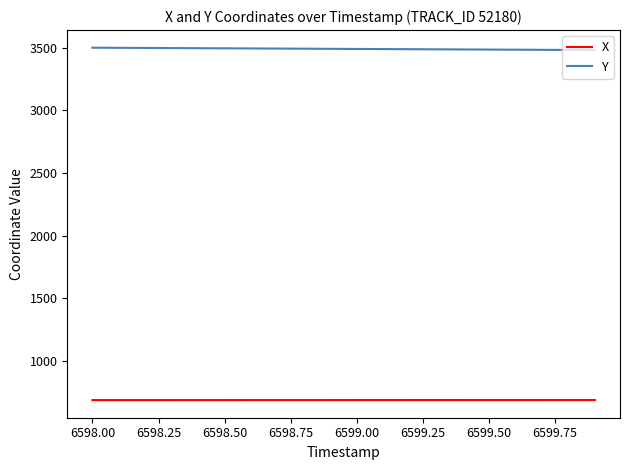

Rank the series by their maximum value, from highest to lowest.

Y, X